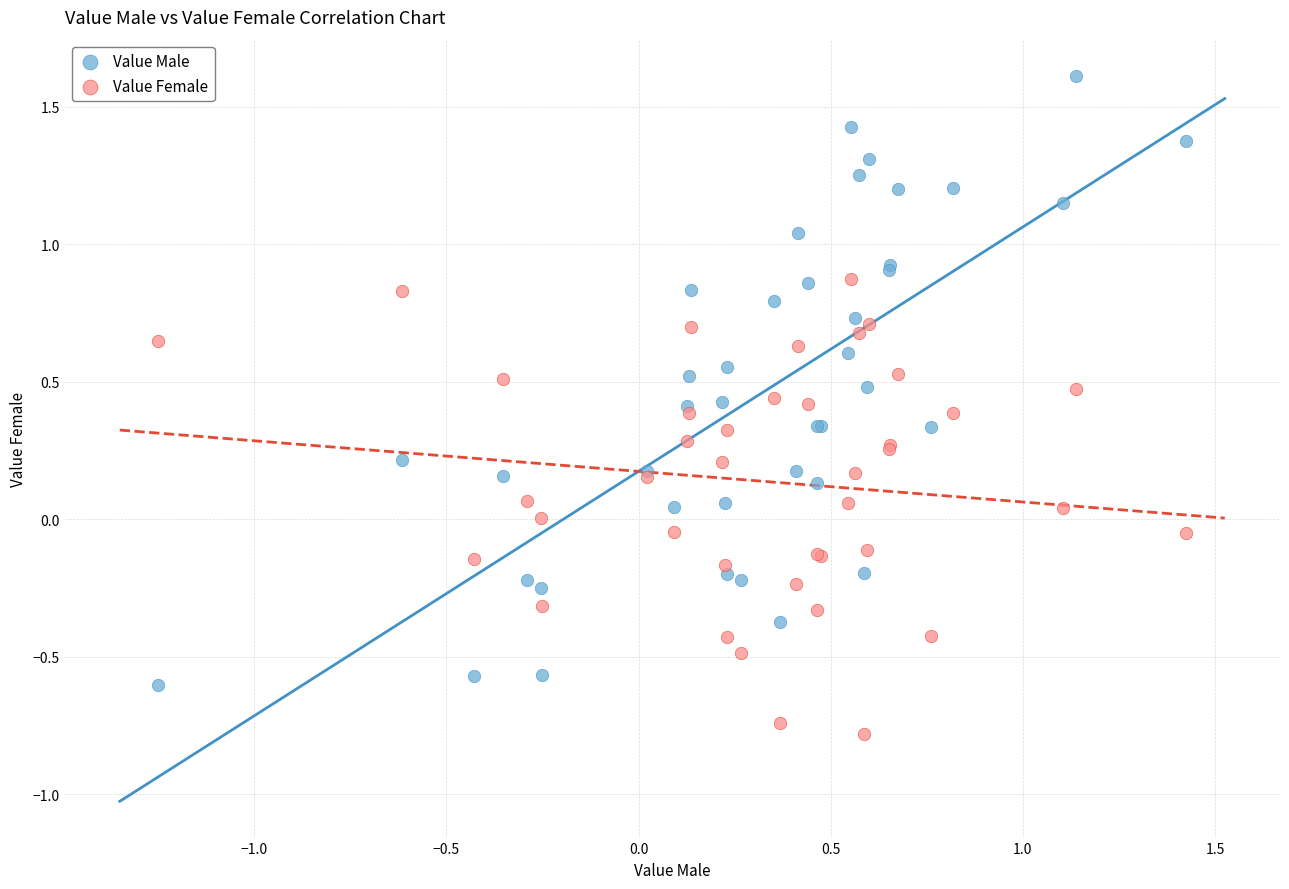

What is the X range (max minus min) for the scatter plot?

2.7